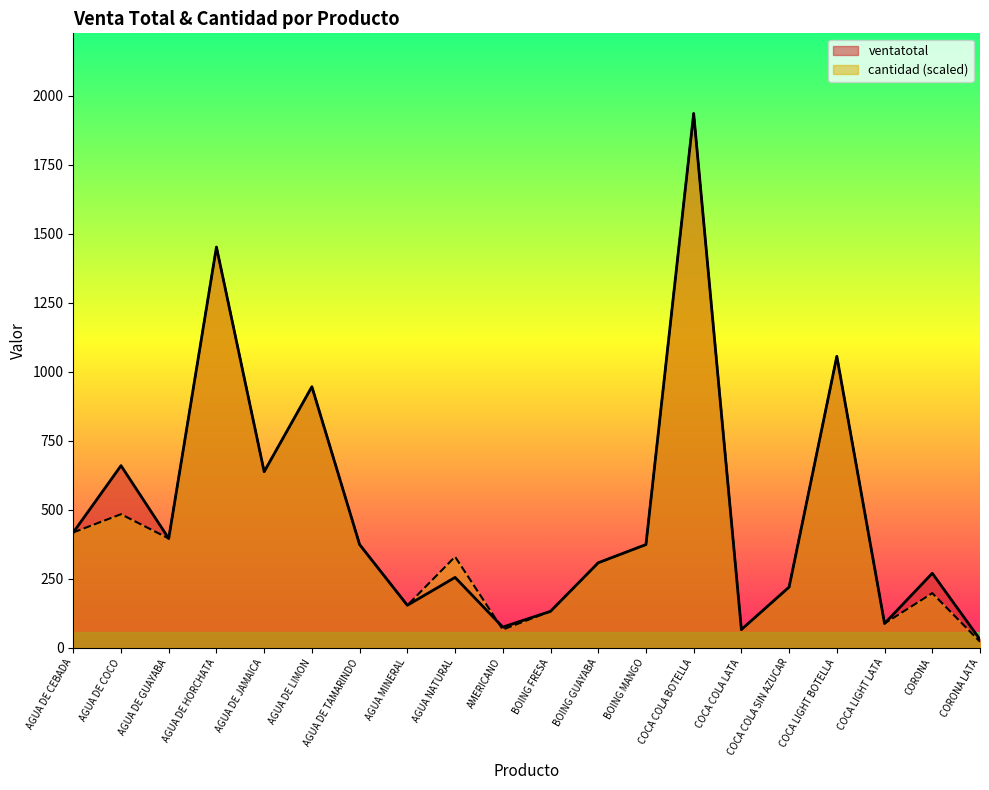

How many times do ventatotal and cantidad cross each other?

1